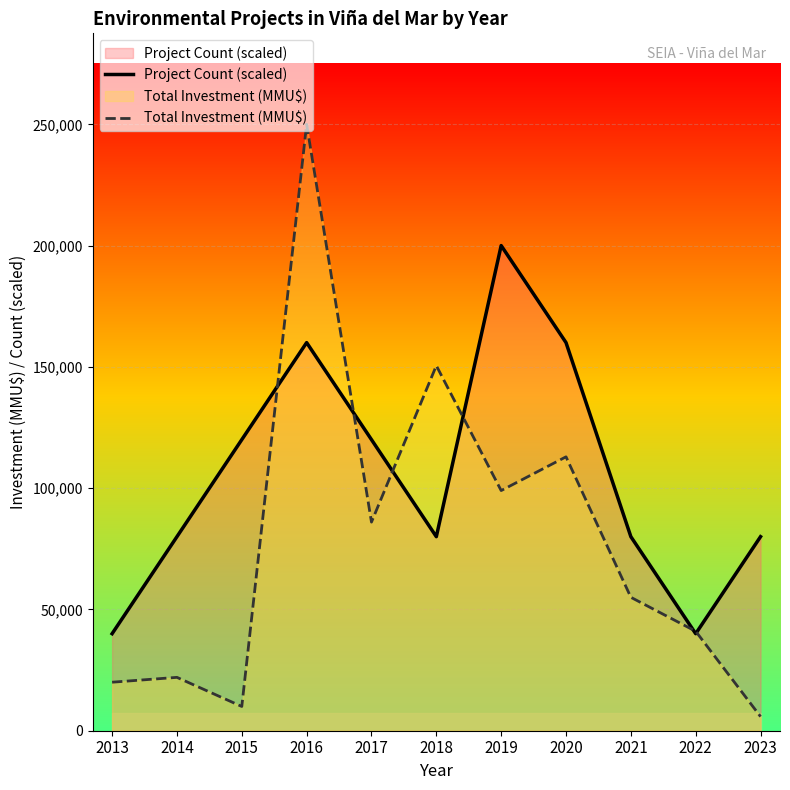

What is the difference between the highest and lowest values at 2019?

101000